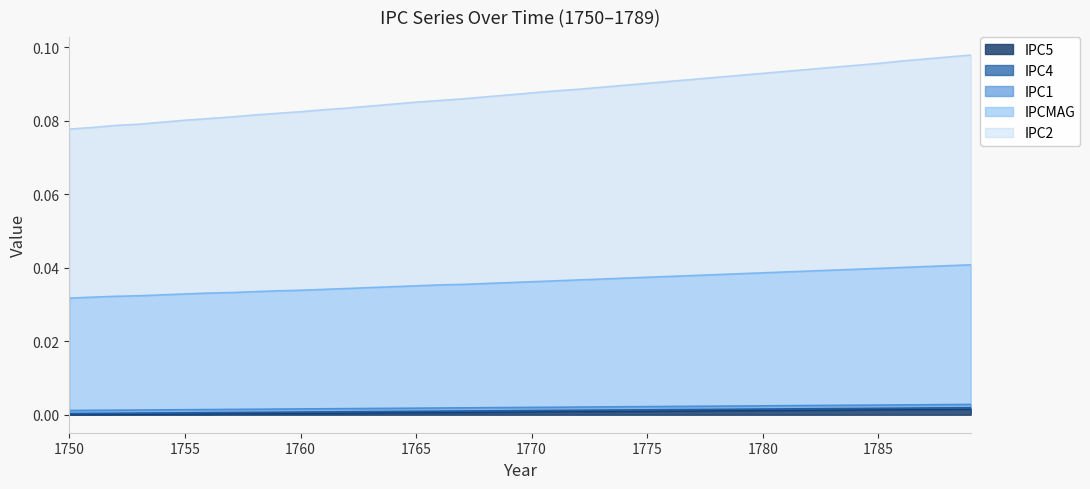

Which has a higher value, 1765 or 1774?

1774